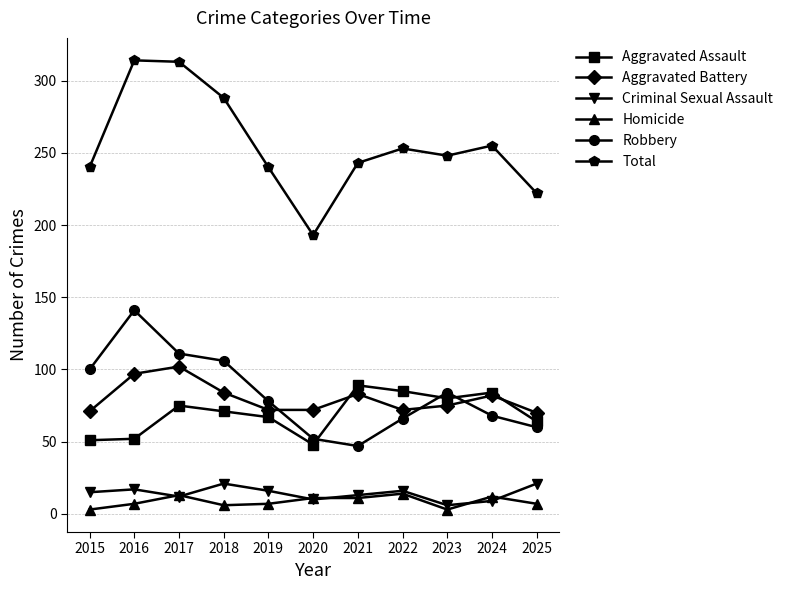

True or false: Total and Aggravated Assault cross at least once.

False